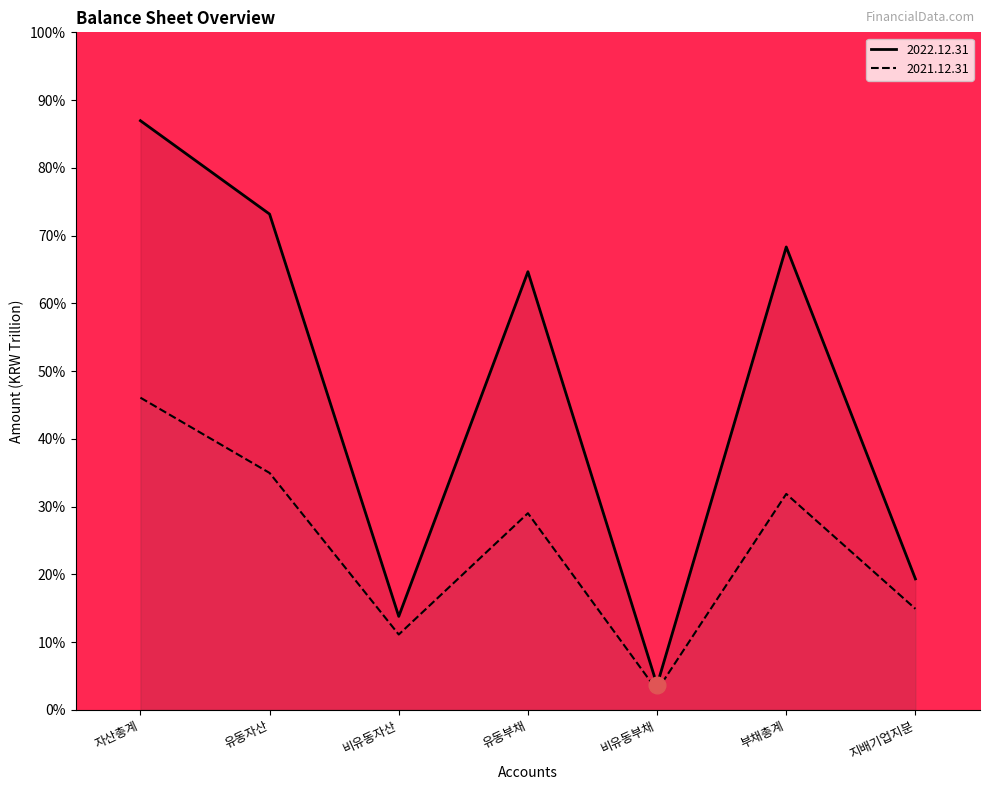

Rank the series by their average value, from highest to lowest.

2022.12.31, 2021.12.31